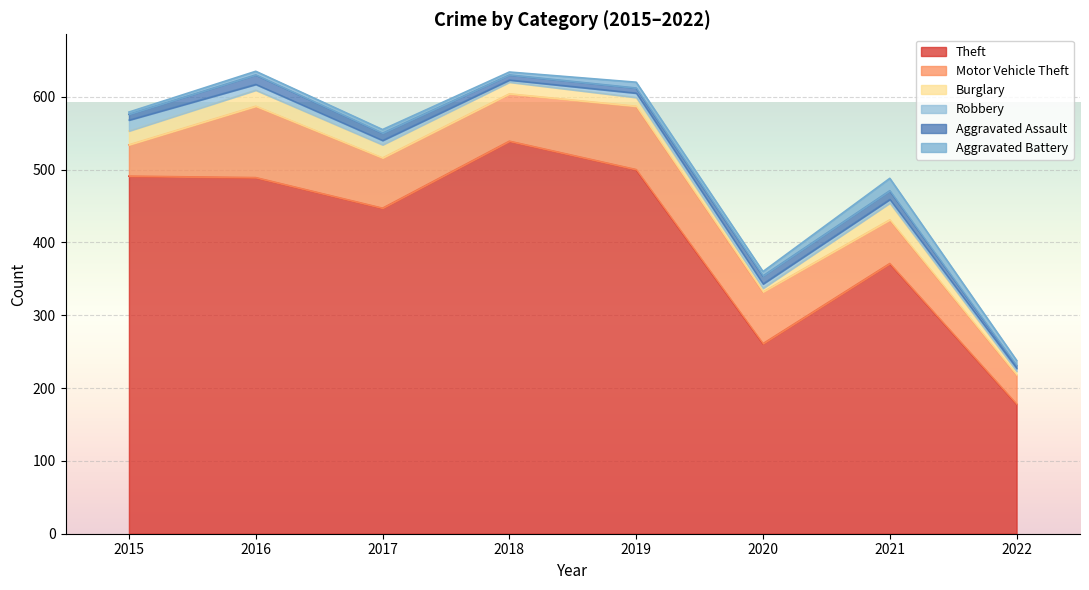

Where is the first local maximum for Burglary?

2016